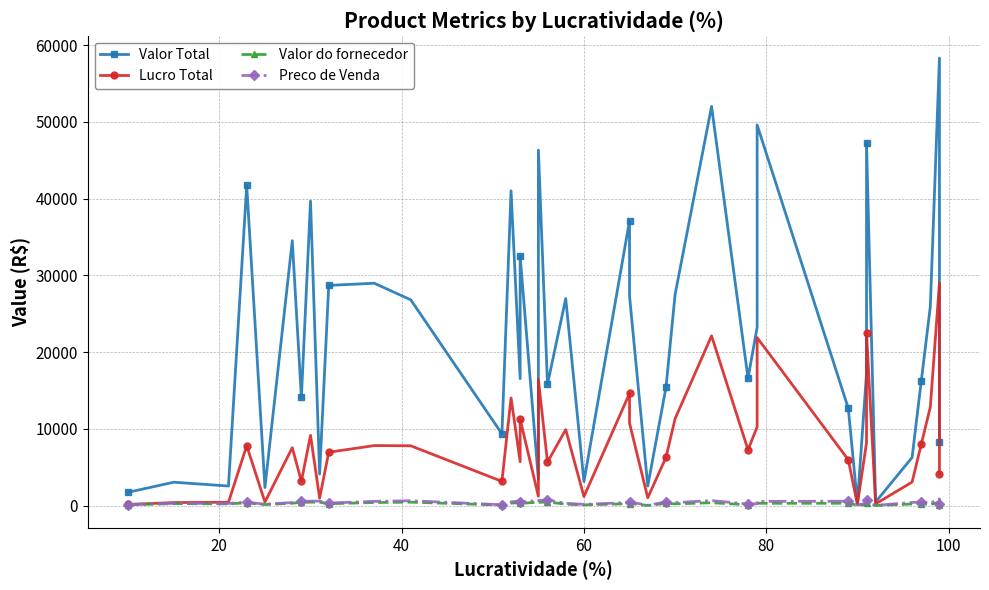

True or false: Valor Total and Lucro Total intersect in this chart.

False